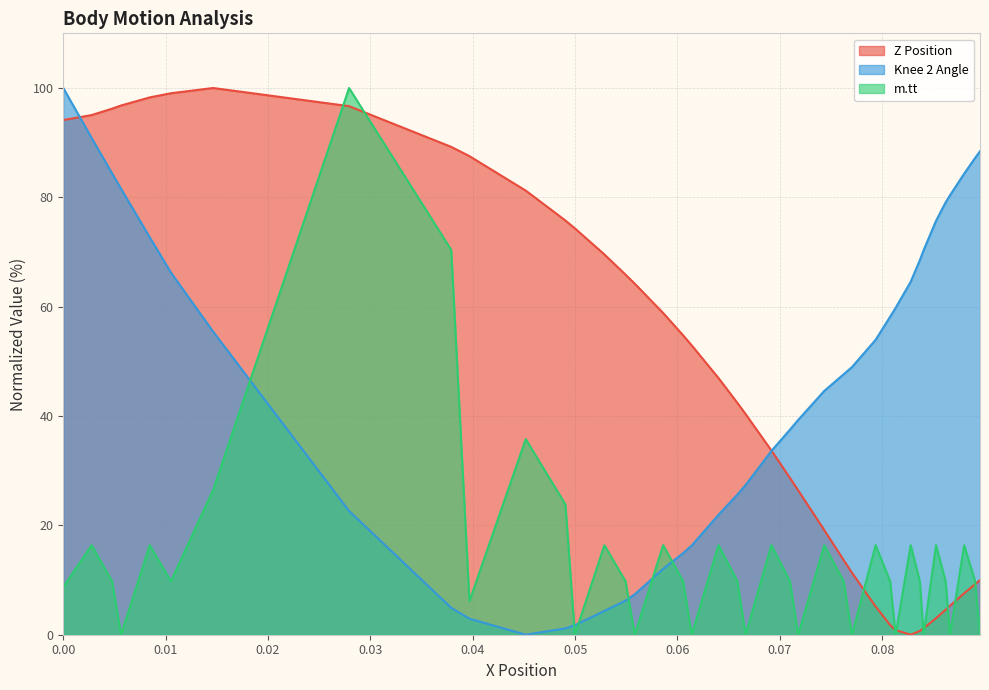

The Z Position series shows 0.3 at 0.0840441089718114. True or false?

False